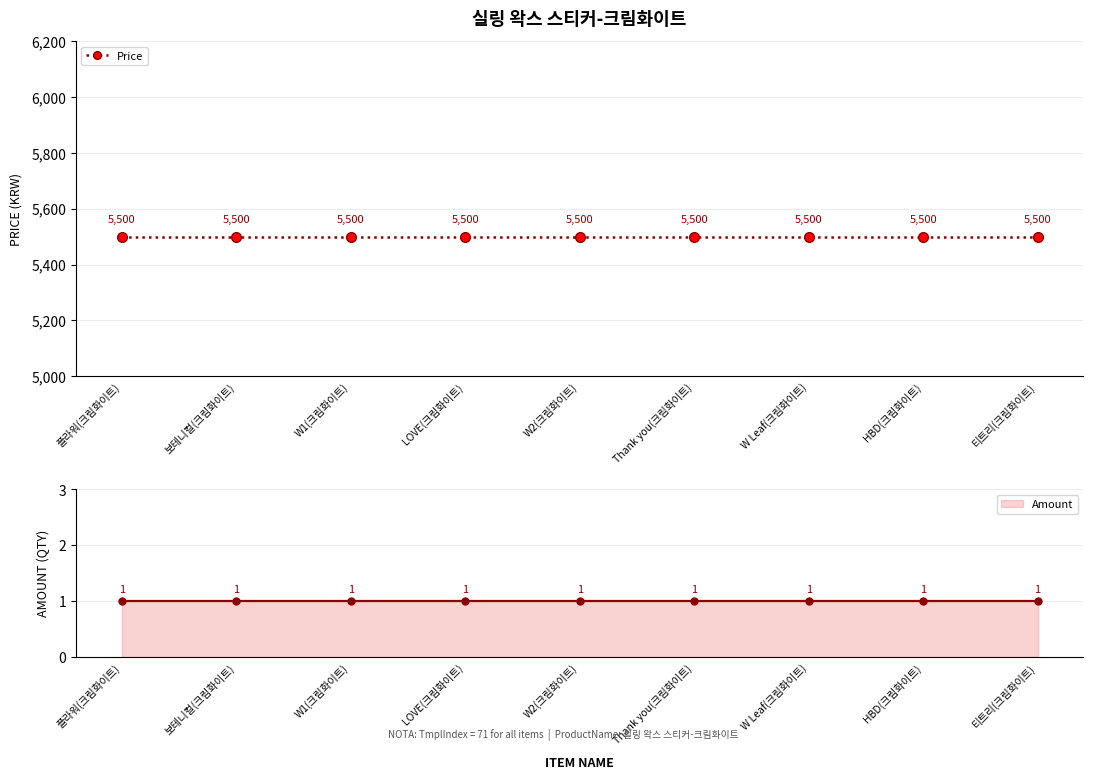

What is the difference between the highest and lowest values at HBD(크림화이트)?

5499